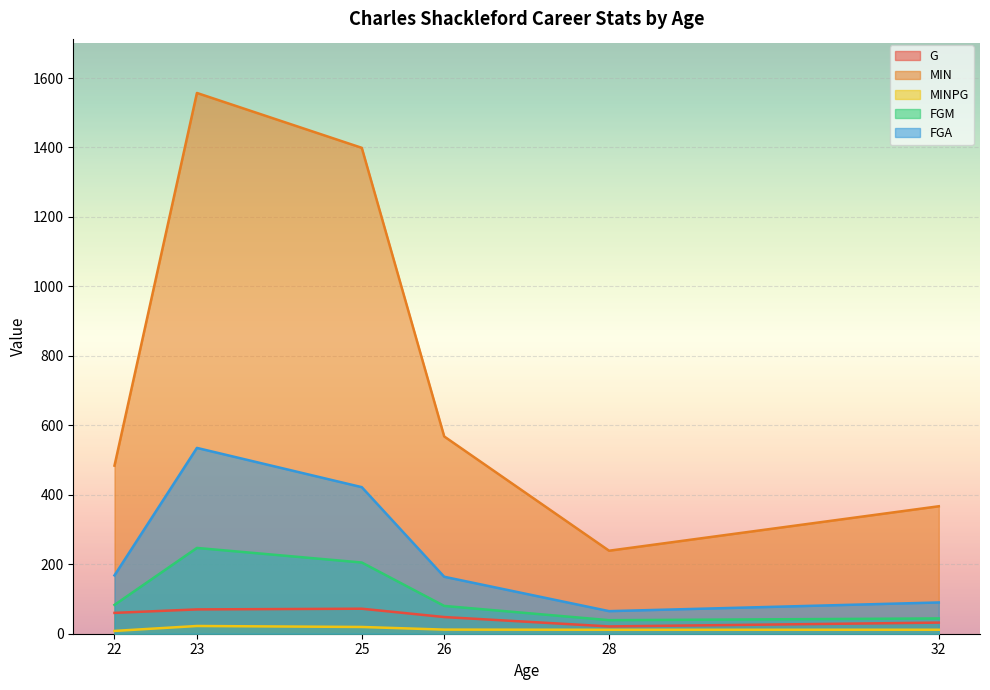

True or false: MINPG has a value of 11.4 at 28.

True